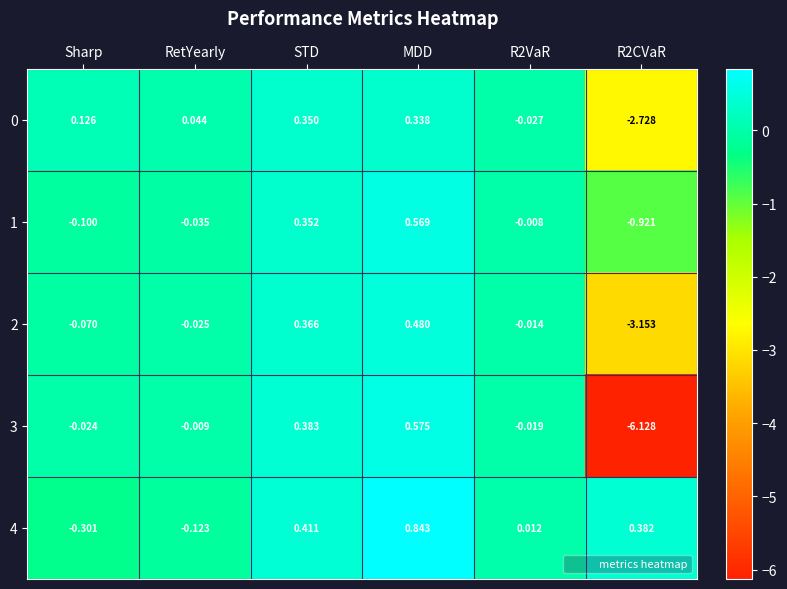

At which label does 0 reach its peak?

STD